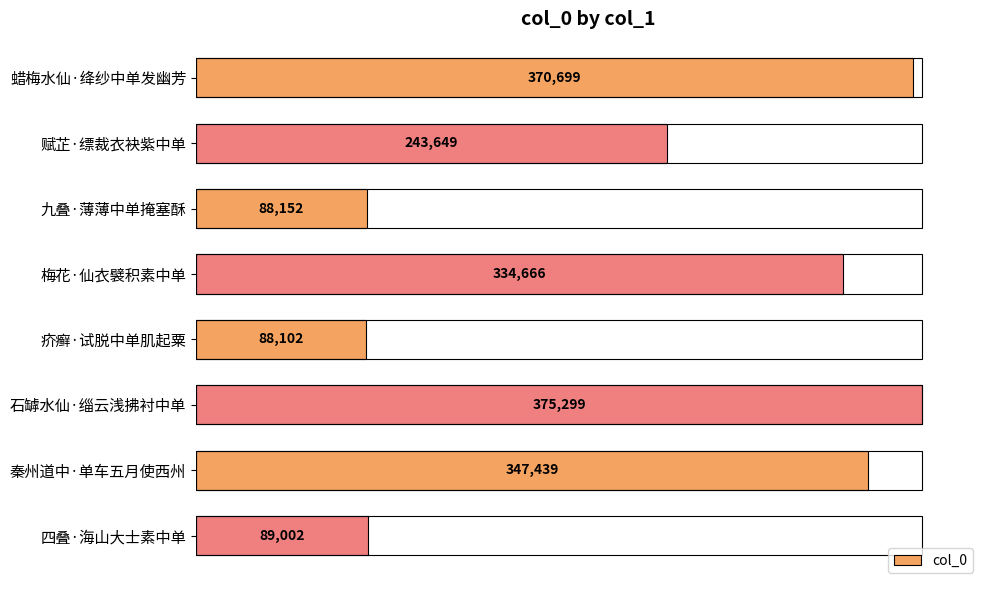

Which has a higher value, 秦州道中·单车五月使西州 or 石罅水仙·缁云浅拂衬中单?

石罅水仙·缁云浅拂衬中单